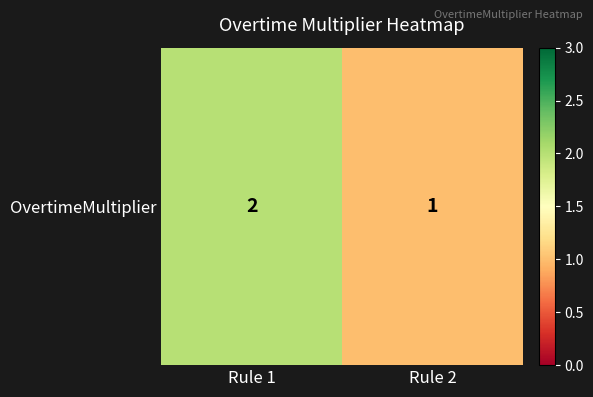

What is the greatest value displayed?

2